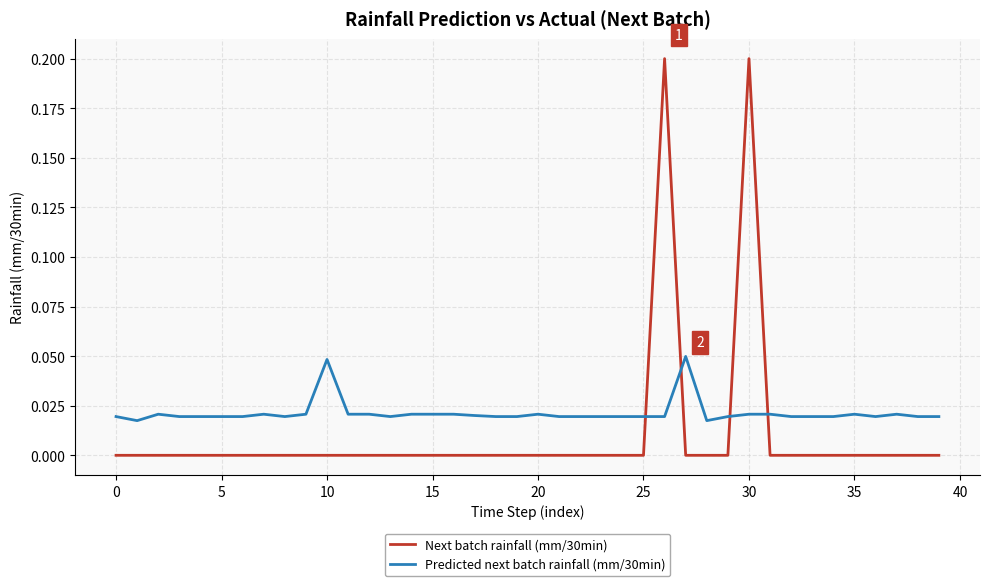

How many Next batch rainfall (mm/30min) values are between 0 and 1?

40